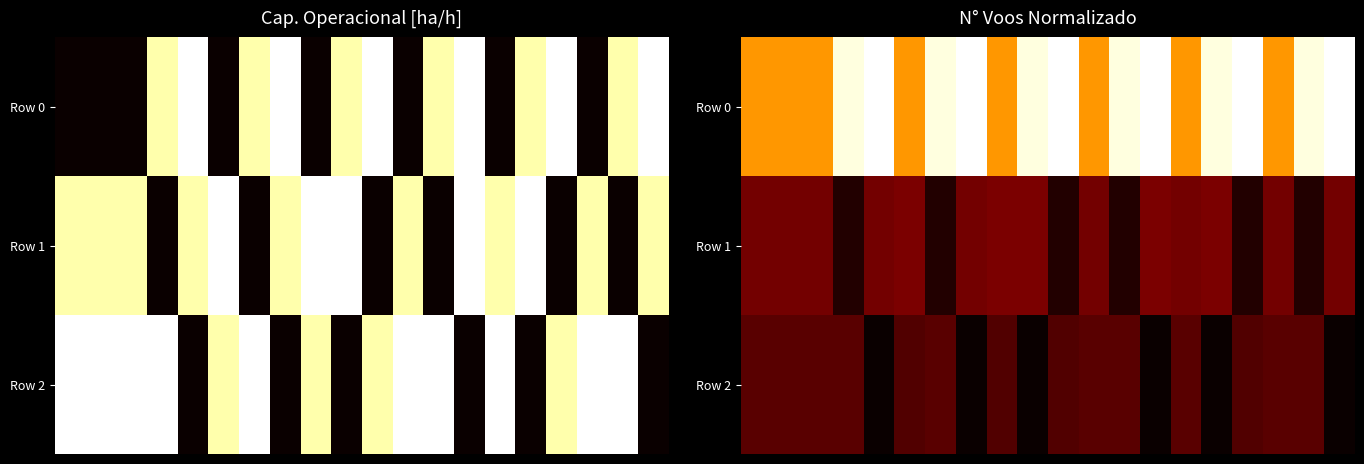

At which category is the sum across all series the highest?

13